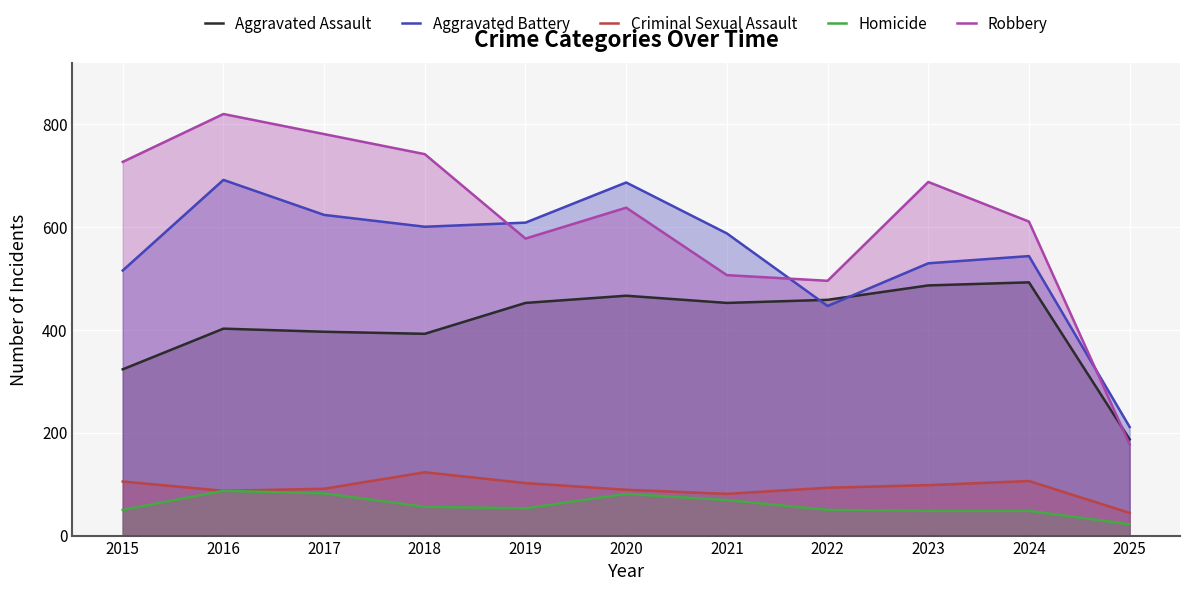

At which label does Aggravated Battery reach its minimum?

2025